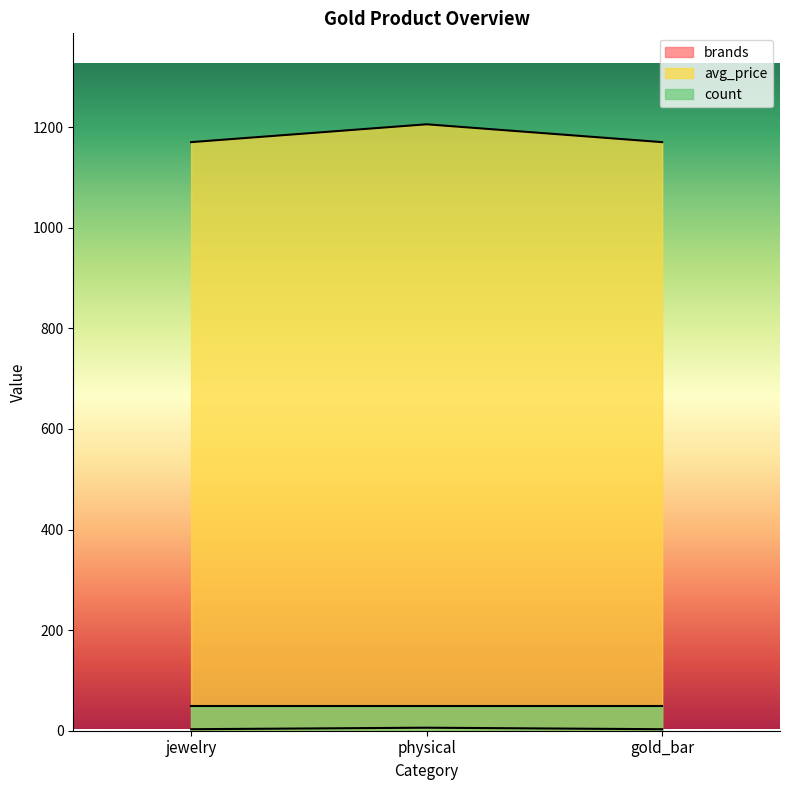

Does the chart have visible grid lines?

No